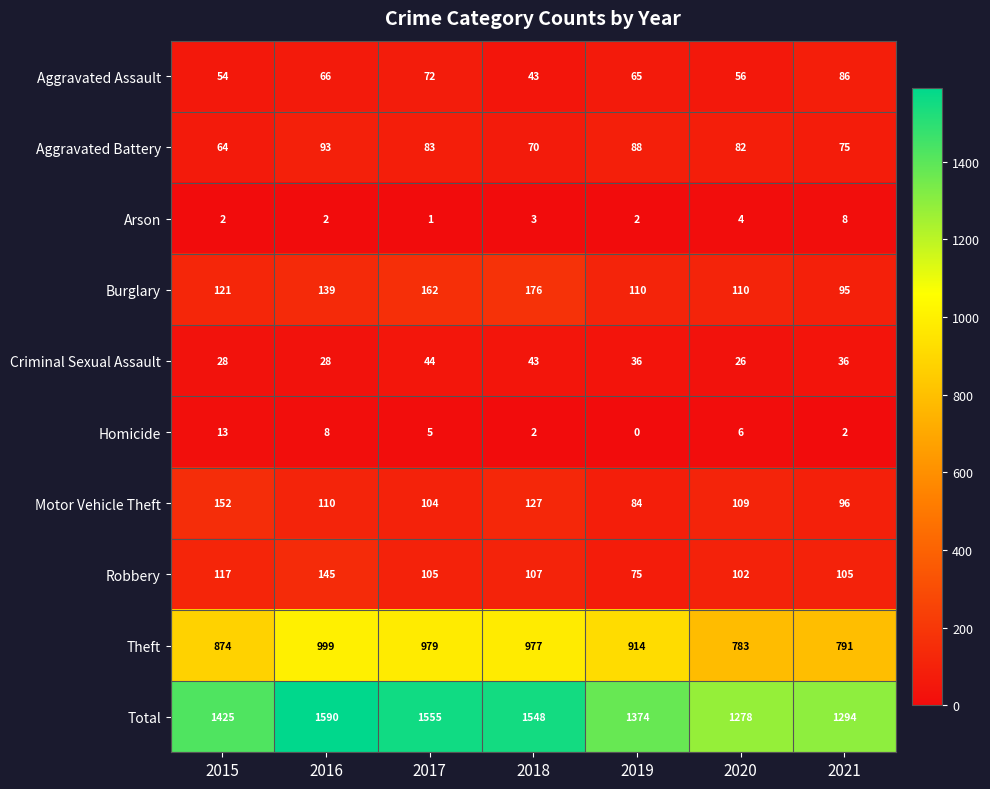

Rank the series at 2015 from highest to lowest value.

Total, Theft, Motor Vehicle Theft, Burglary, Robbery, Aggravated Battery, Aggravated Assault, Criminal Sexual Assault, Homicide, Arson